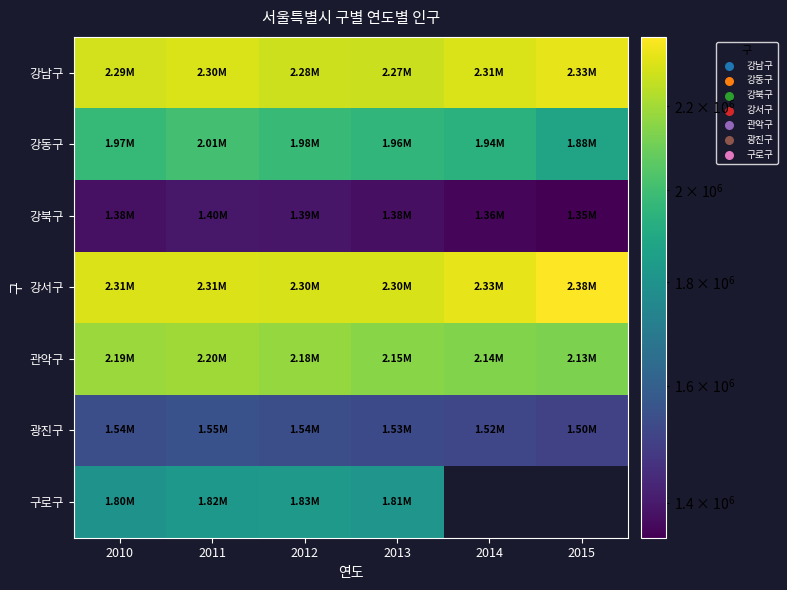

Where does the 강동구 series first go above 1972121?

2011